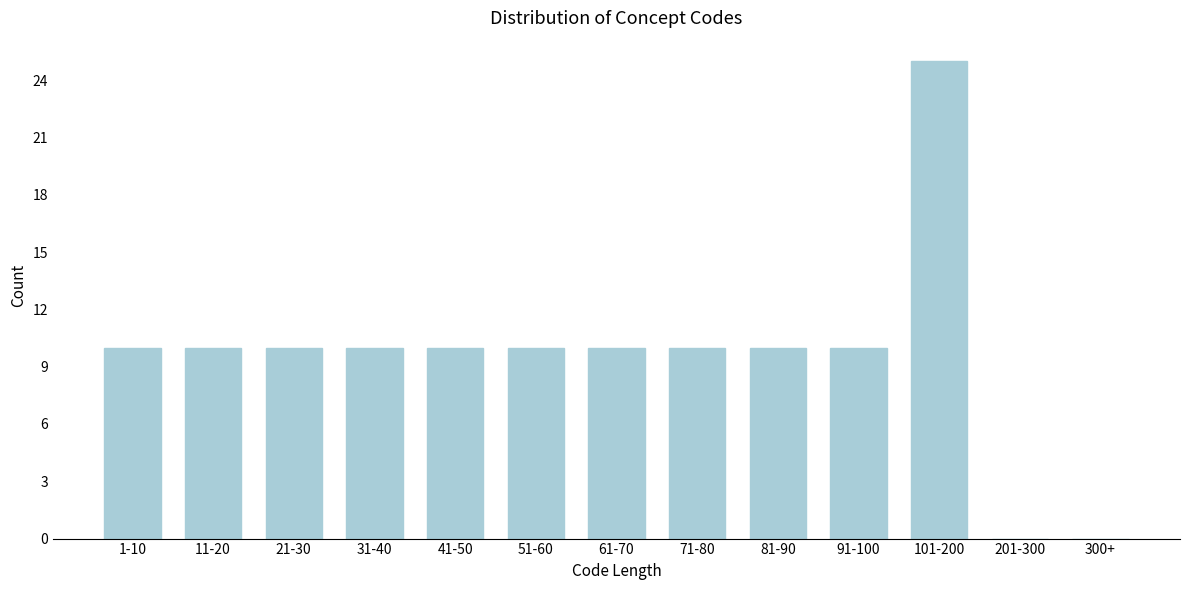

Reading left to right, extract all data points from this chart.

1-10=10	11-20=10	21-30=10	31-40=10	41-50=10	51-60=10	61-70=10	71-80=10	81-90=10	91-100=10	101-200=25	201-300=0	300+=0